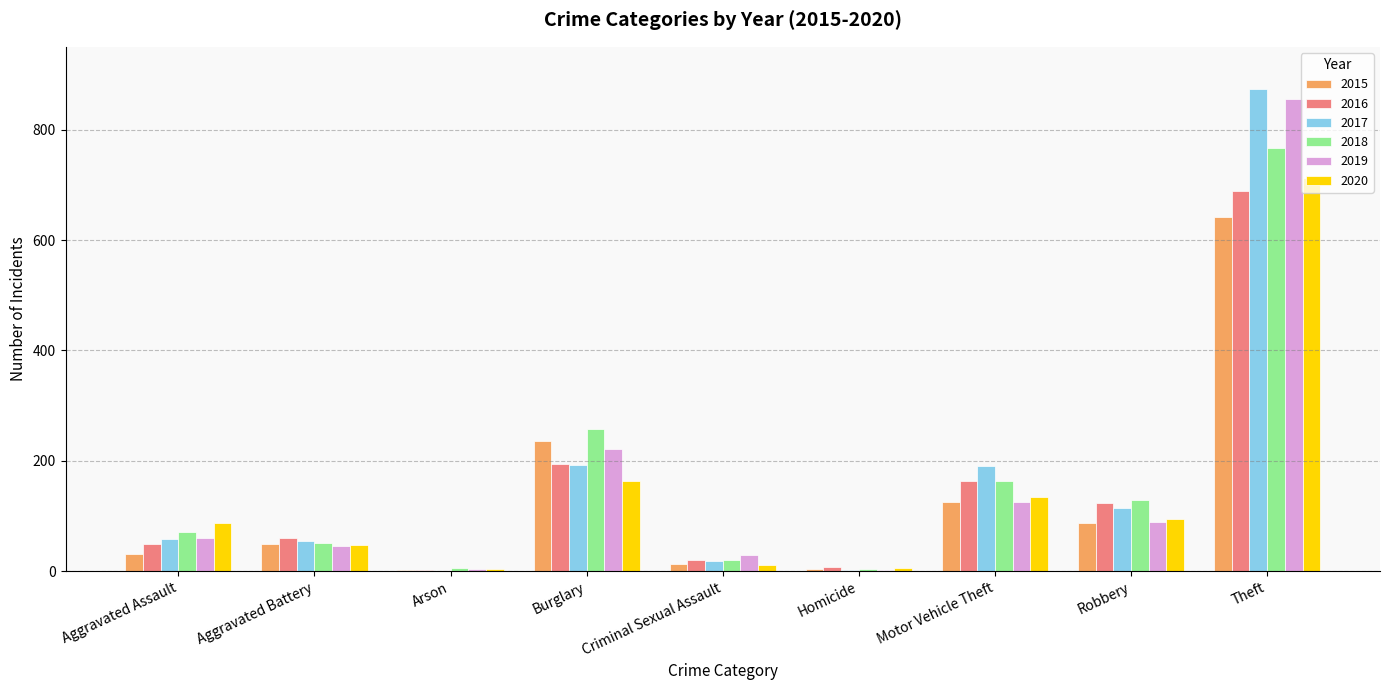

At which category does the chart reach its peak across all series?

Theft